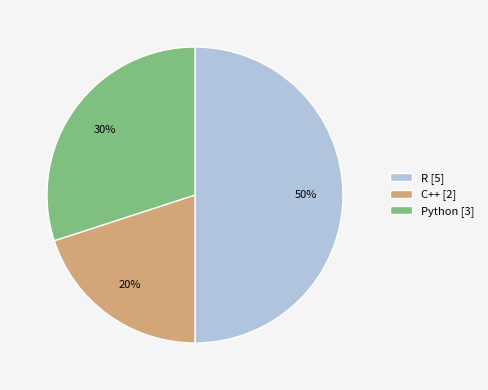

How many slices are in this pie chart?

3